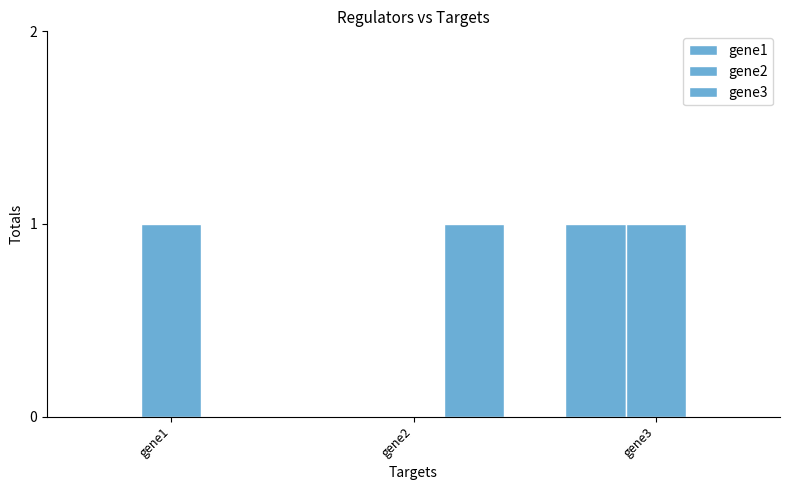

Reading left to right, what are all the values shown in this chart?

gene1: 0	0	1
gene2: 1	0	1
gene3: 0	1	0